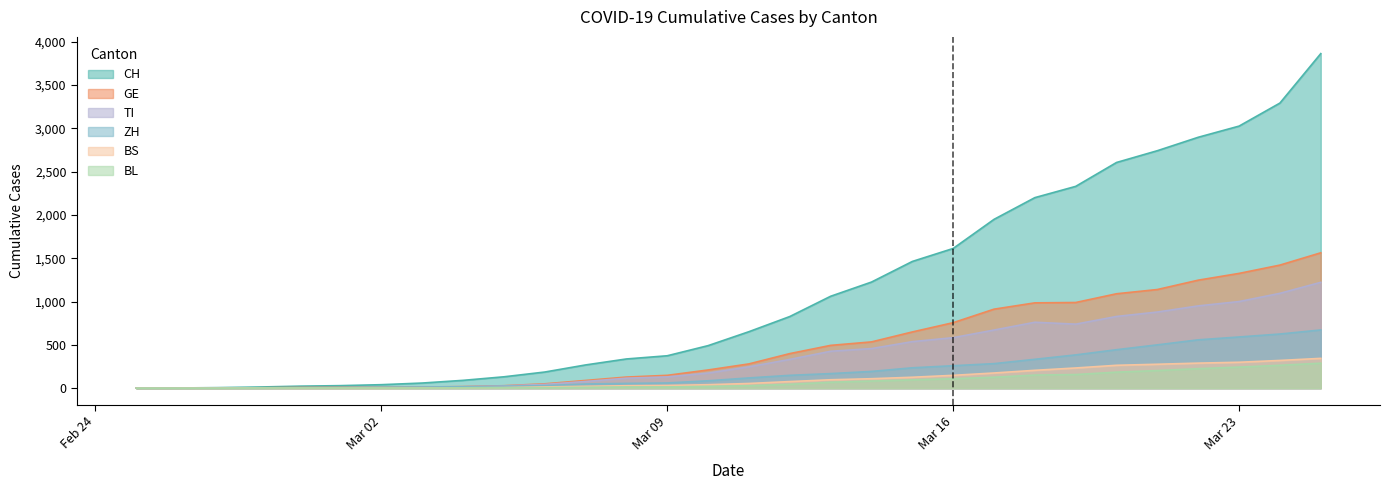

What is the difference between the BL values at 2020-03-06 and 2020-03-13?

62